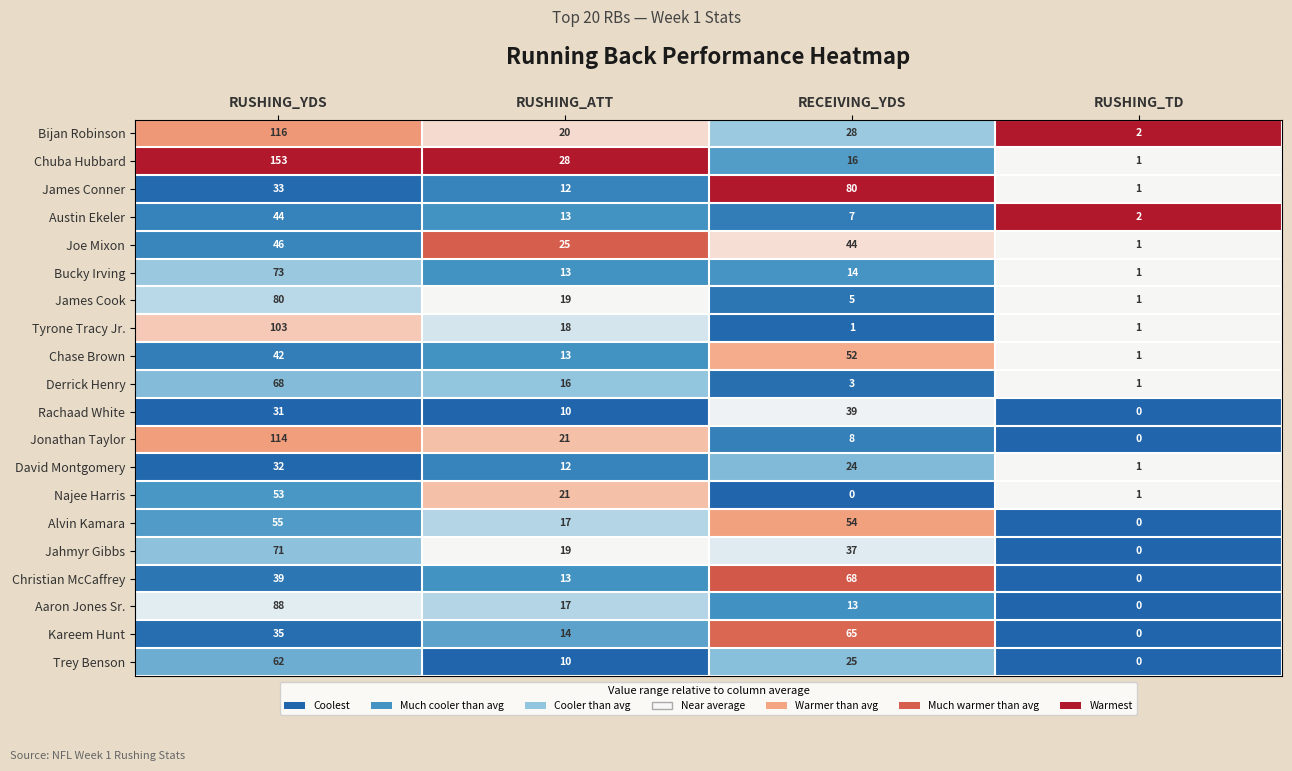

Which series has the widest spread of values?

Chuba Hubbard